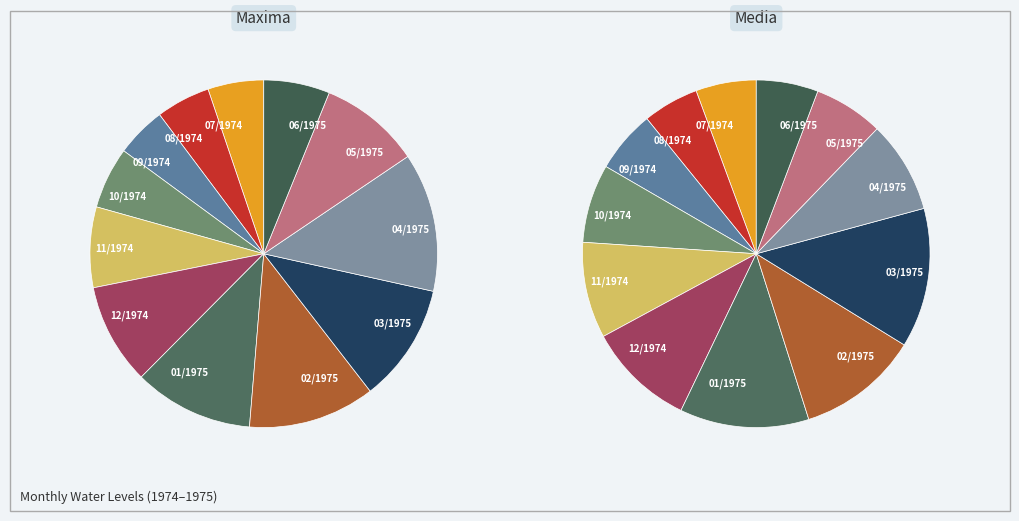

Which slice is the smallest?

08/1974